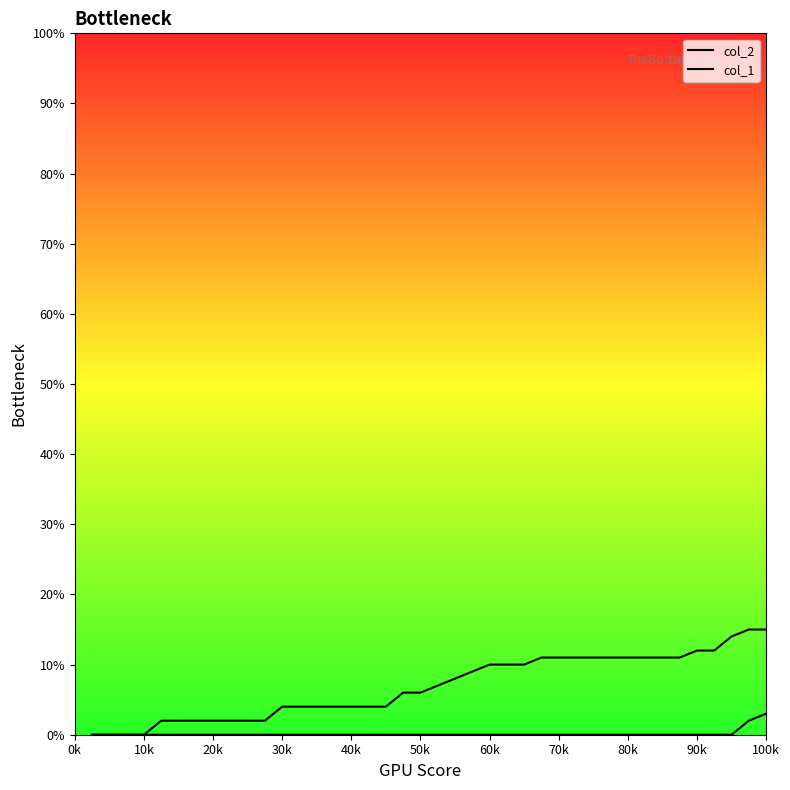

How many values in the col_2 series are below 7?

20